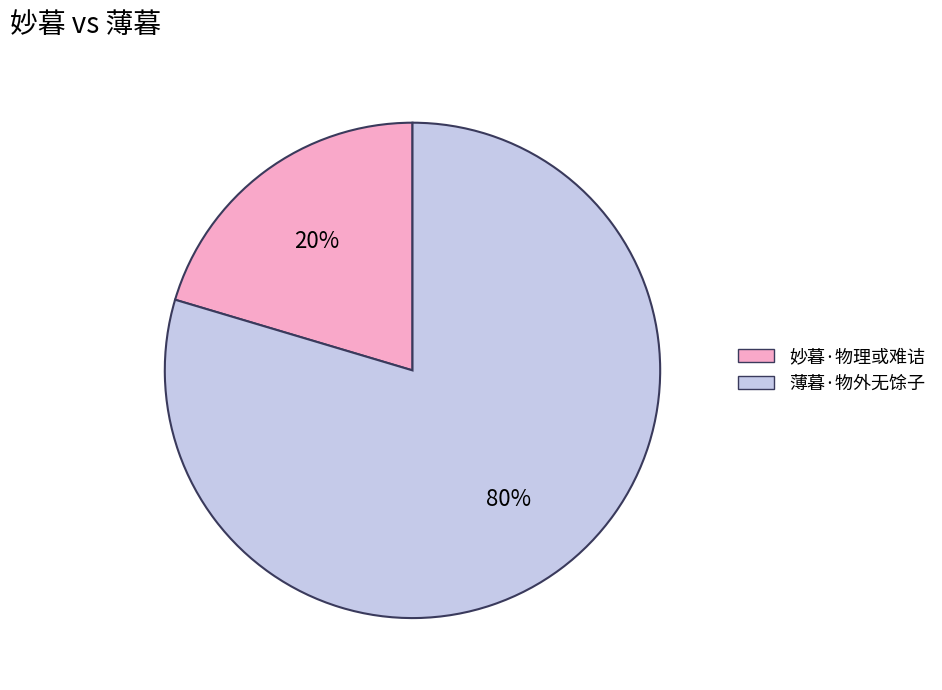

Count the number of slices in the pie.

2